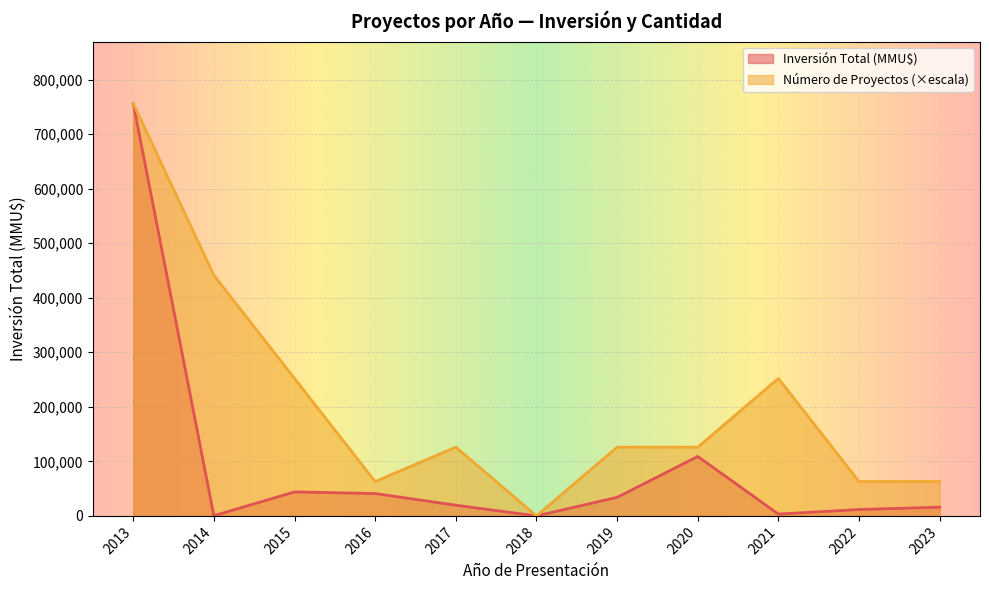

Which series has the largest total across all categories?

Número de Proyectos (×escala)